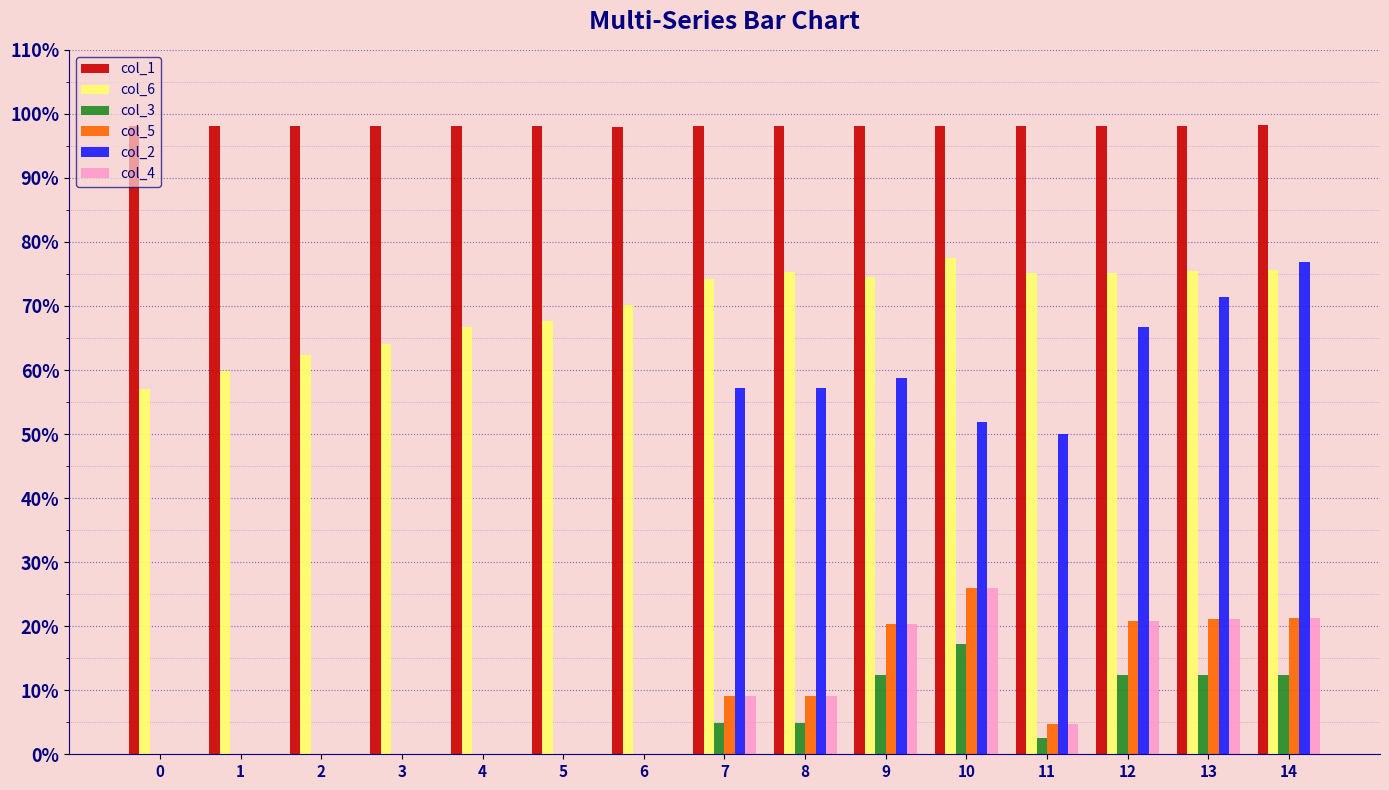

The value of col_4 at 6 is 0.0. True or false?

True